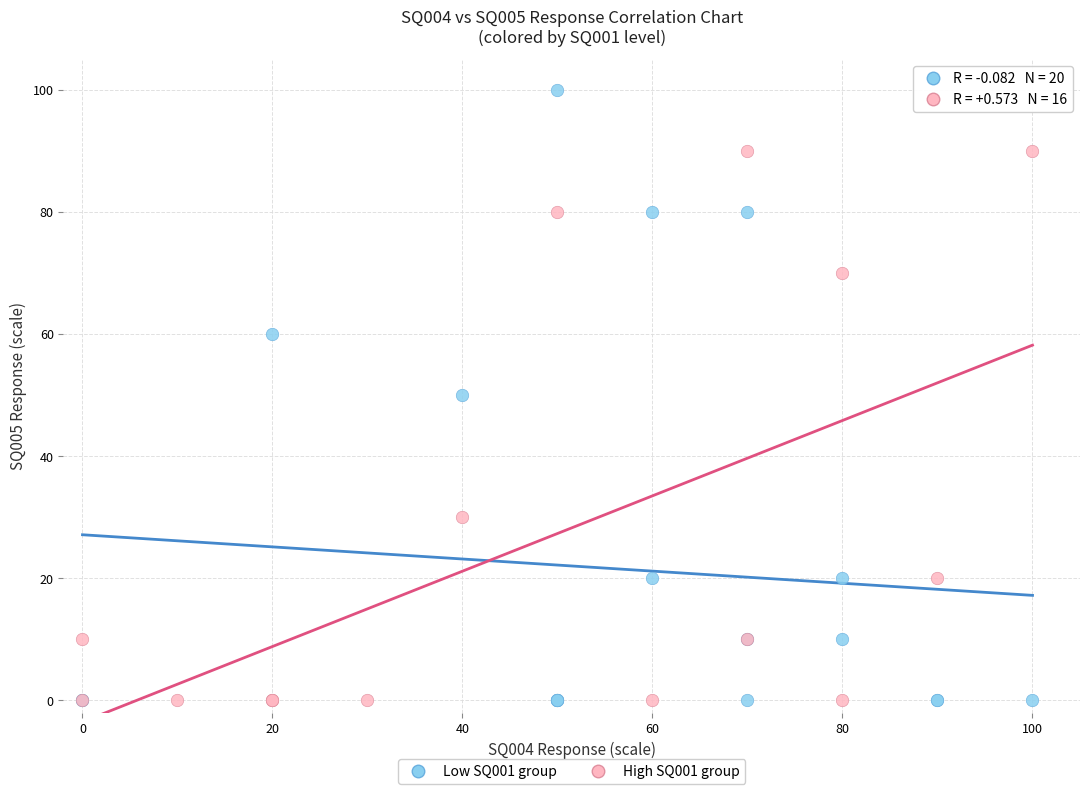

Which series has the widest spread of Y values?

Low SQ001 group